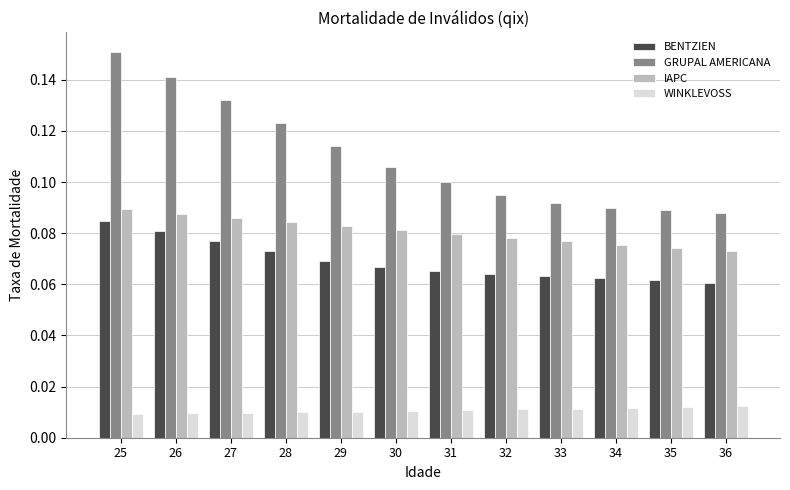

List the series in order of their peak value, lowest first.

WINKLEVOSS, BENTZIEN, IAPC, GRUPAL AMERICANA